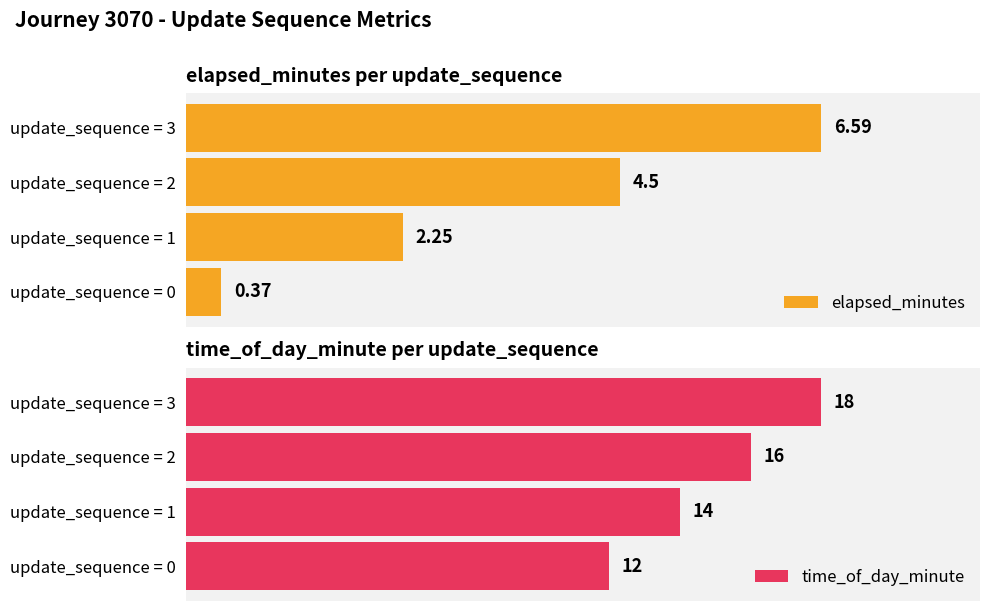

At which label does time_of_day_minute reach its minimum?

update_sequence = 0